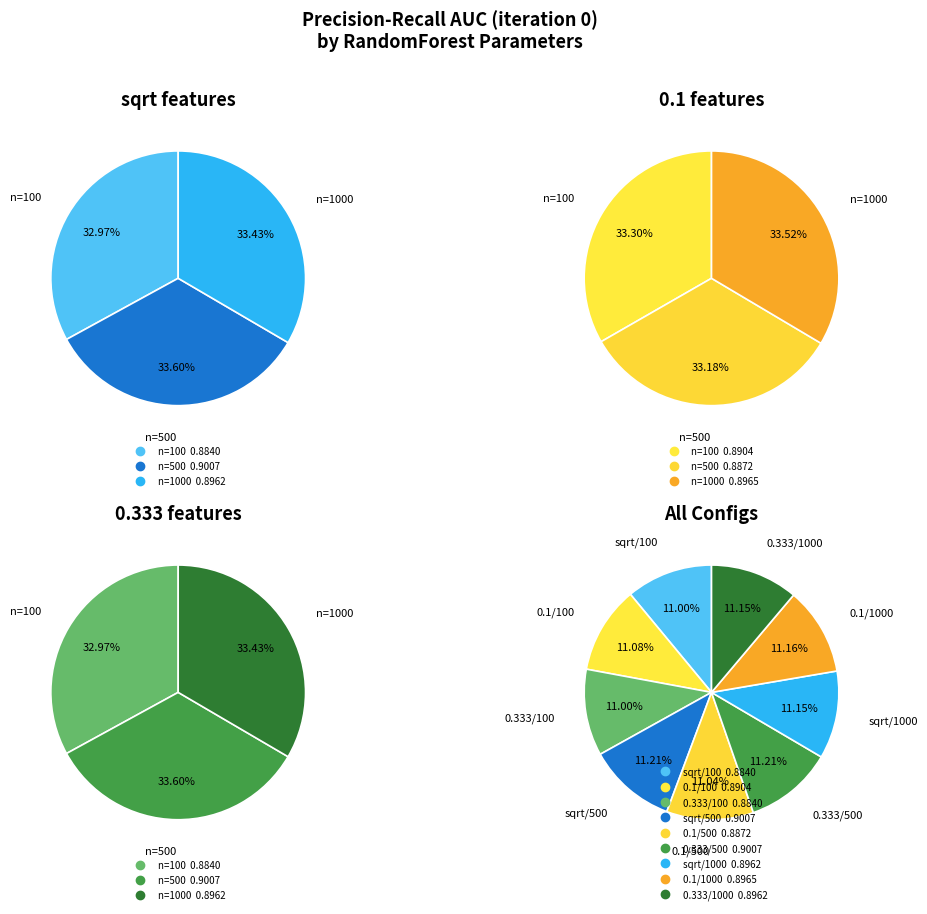

Rank the categories by value from lowest to highest.

0, 6, 4, 3, 2, 8, 5, 1, 7